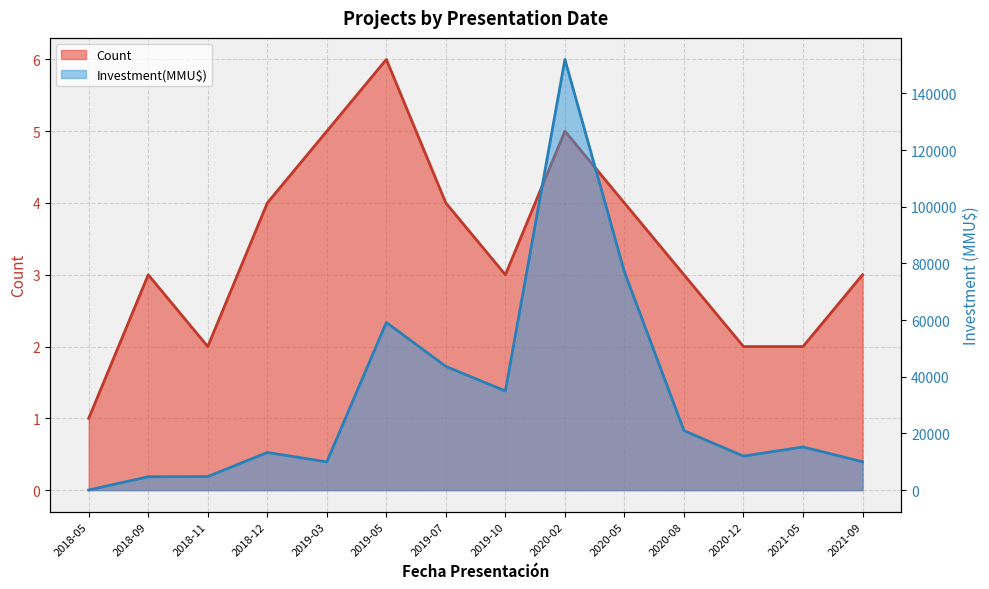

What are all the series names shown in the legend?

Count, Investment(MMU$)